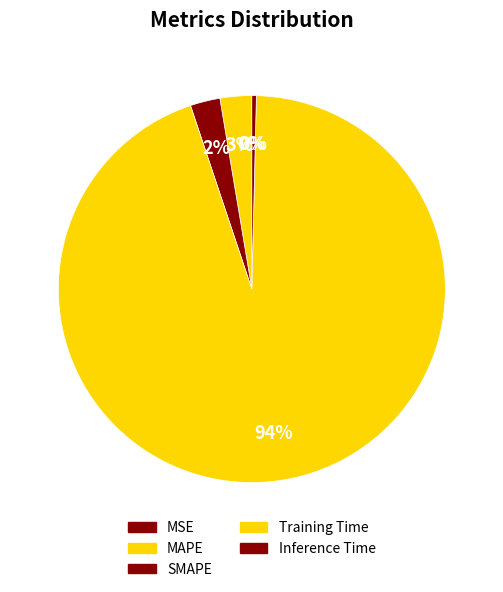

What is the largest slice in the pie chart?

Training Time